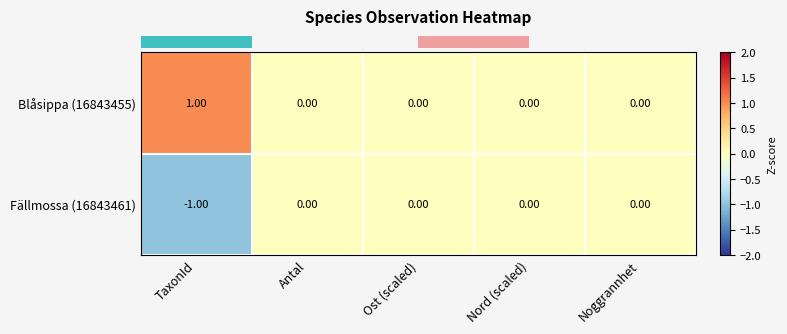

List the series in order of their peak value, highest first.

Blåsippa (16843455), Fällmossa (16843461)